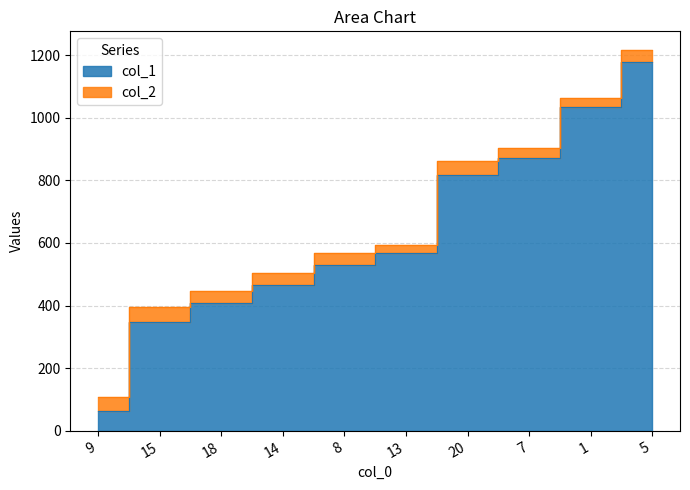

What is the difference between the second highest and second lowest values in the col_1 series?

687